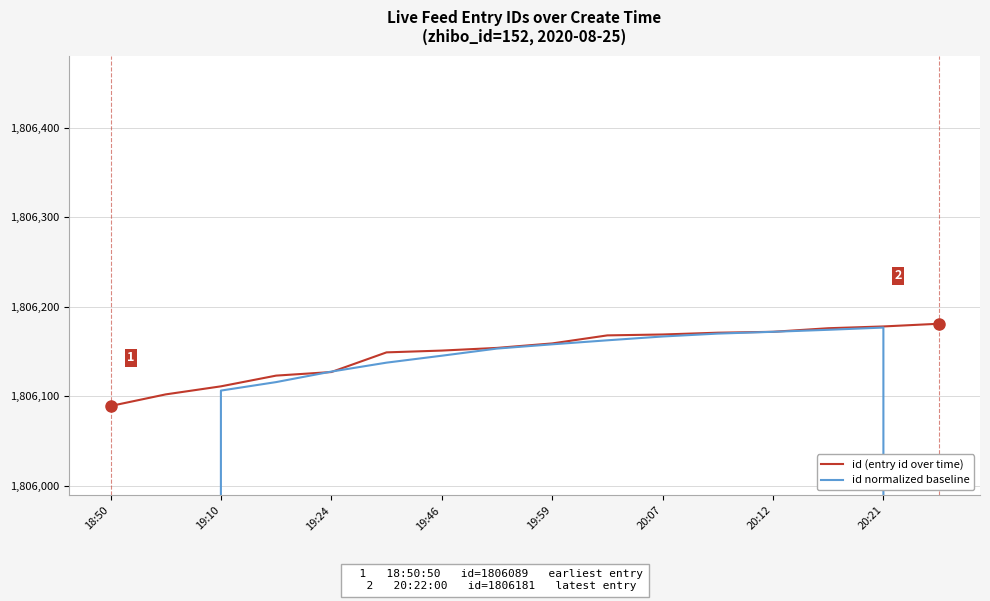

How many data points in id (entry id over time) are less than 1806159?

8